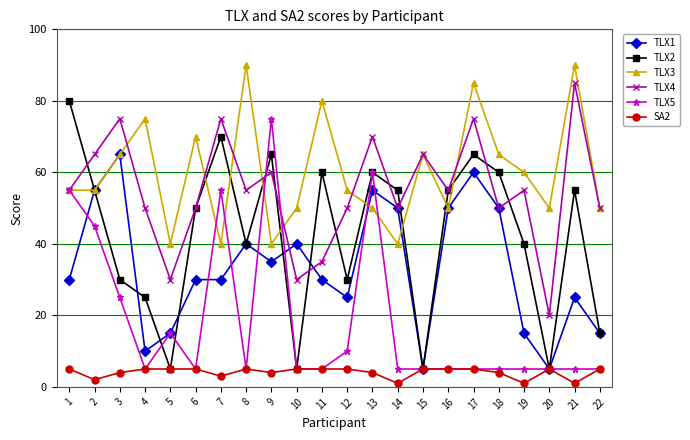

The TLX5 series shows 60 at 13. True or false?

True